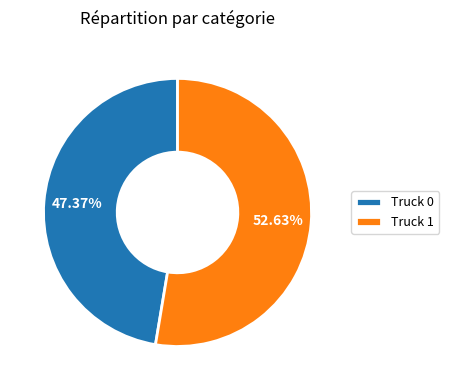

Is the sum of Truck 1 and Truck 0 greater than half?

Yes